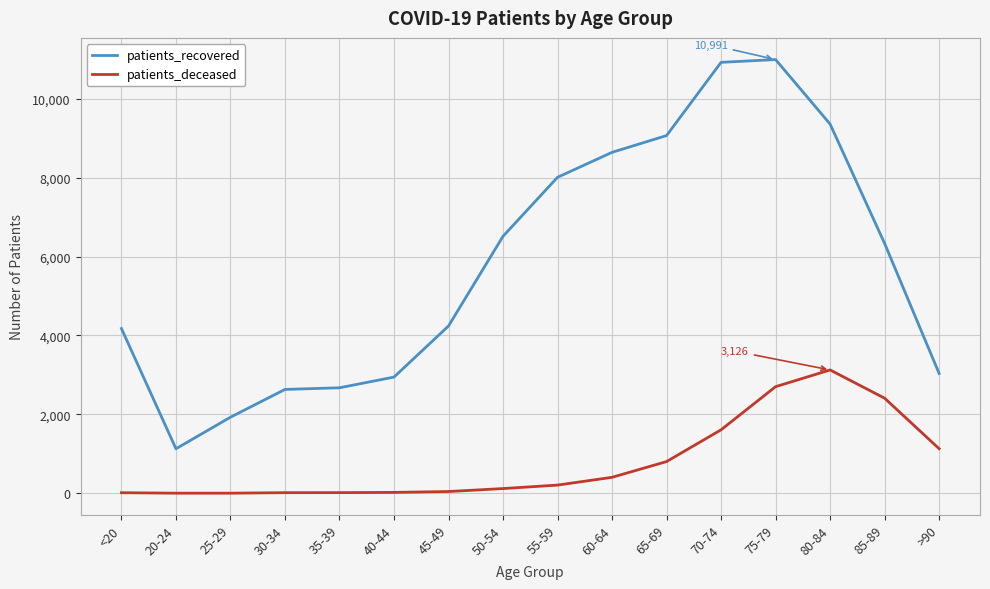

Is this an area chart (filled region under the line)?

No